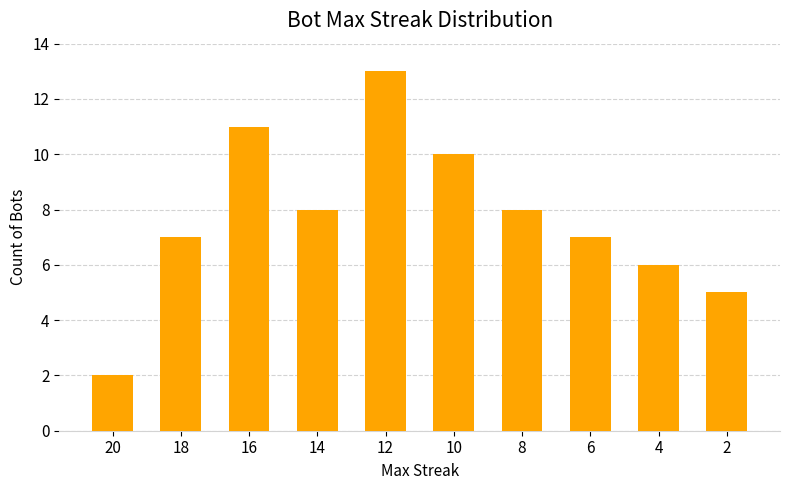

Which has a higher value, 12 or 20?

12